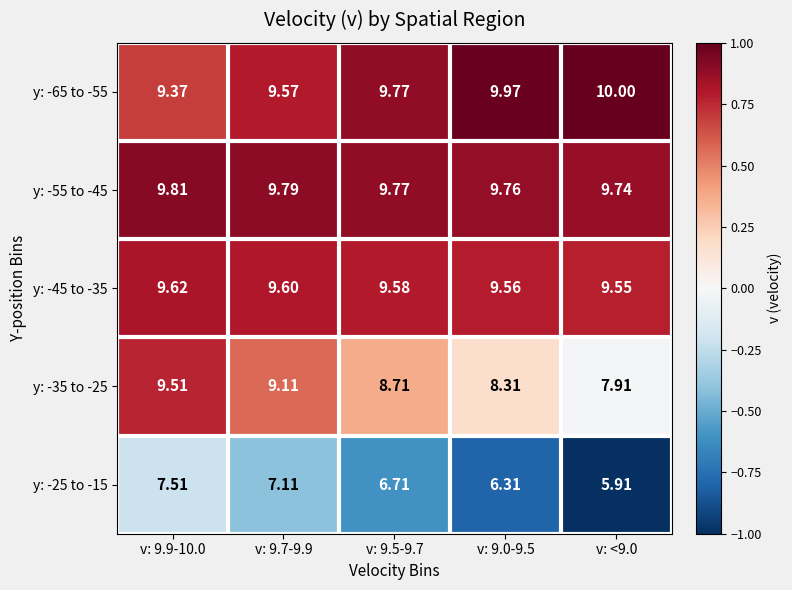

Is the value of y: -45 to -35 at v: 9.0-9.5 greater than the value of y: -65 to -55 at v: 9.5-9.7?

No